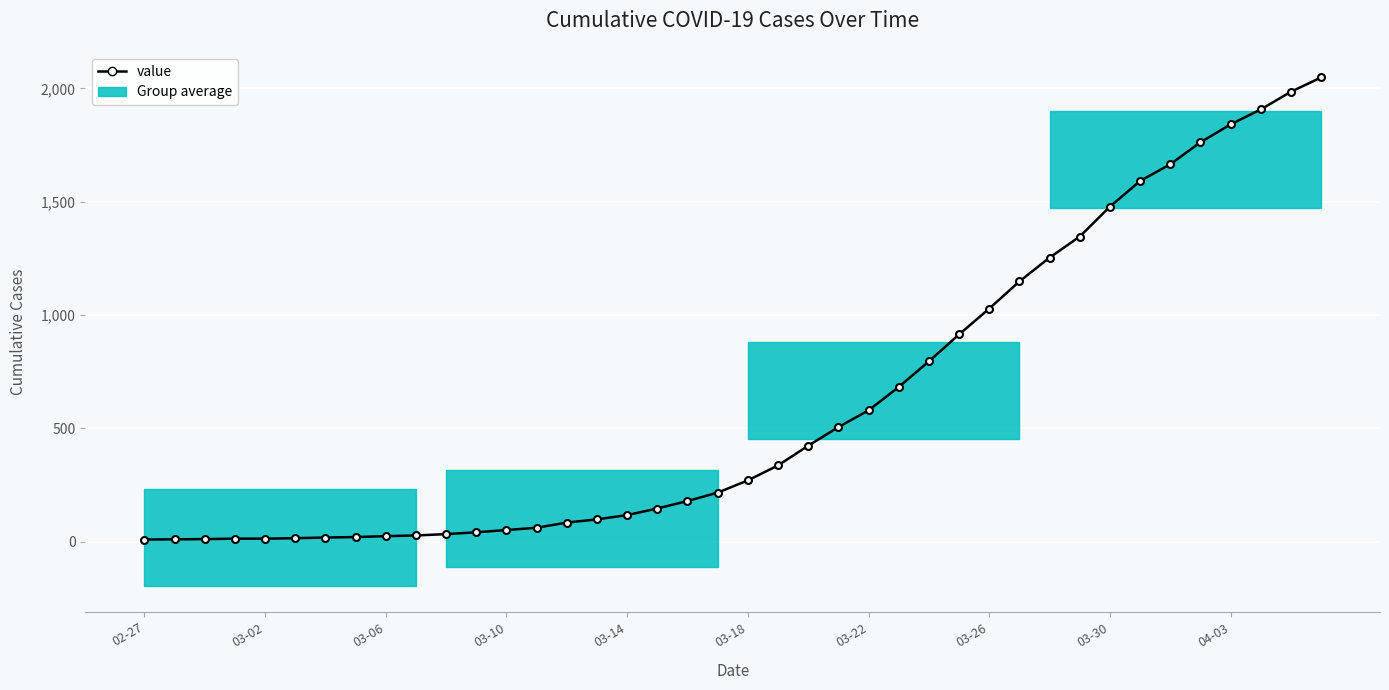

True or false: the data shows 20 at 03-10.

False